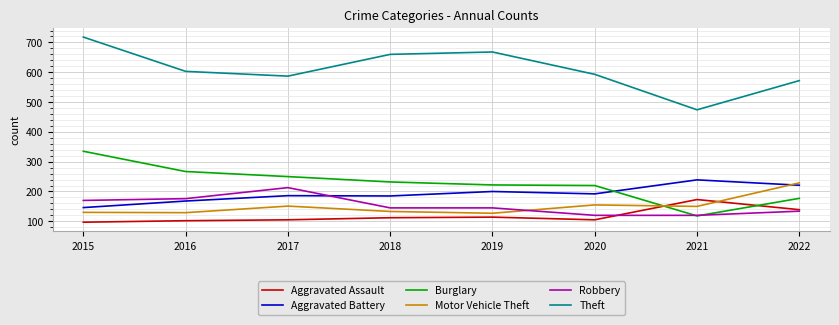

The Theft series shows 815 at 2016. True or false?

False